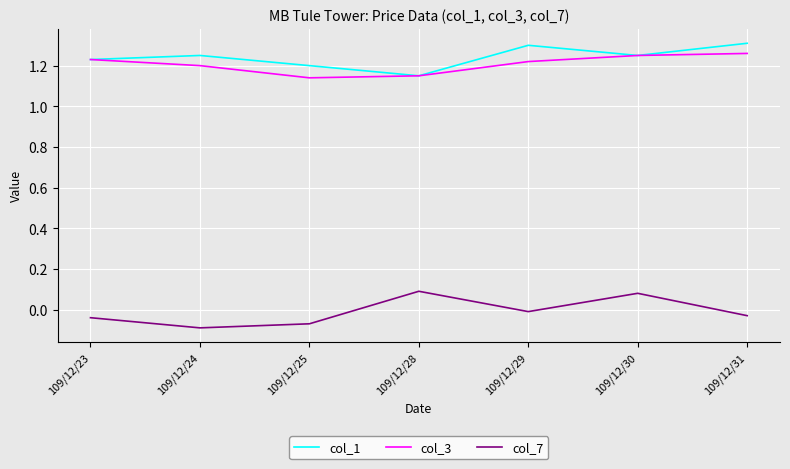

Between 109/12/25 and 109/12/30, which series saw the biggest shift?

col_7